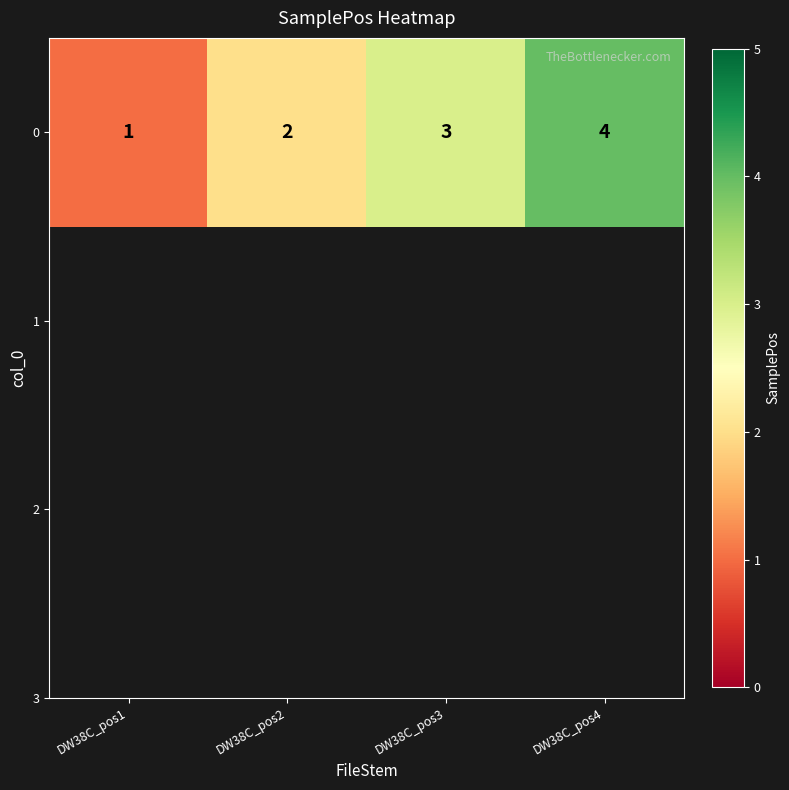

How many distinct data groups are displayed?

1